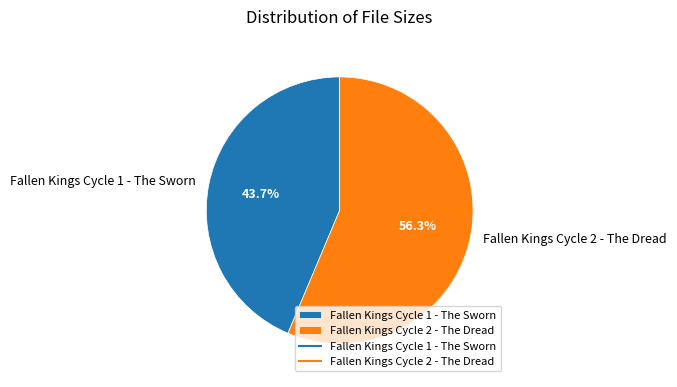

What percentage is NOT represented by Fallen Kings Cycle 2 - The Dread?

43.7%